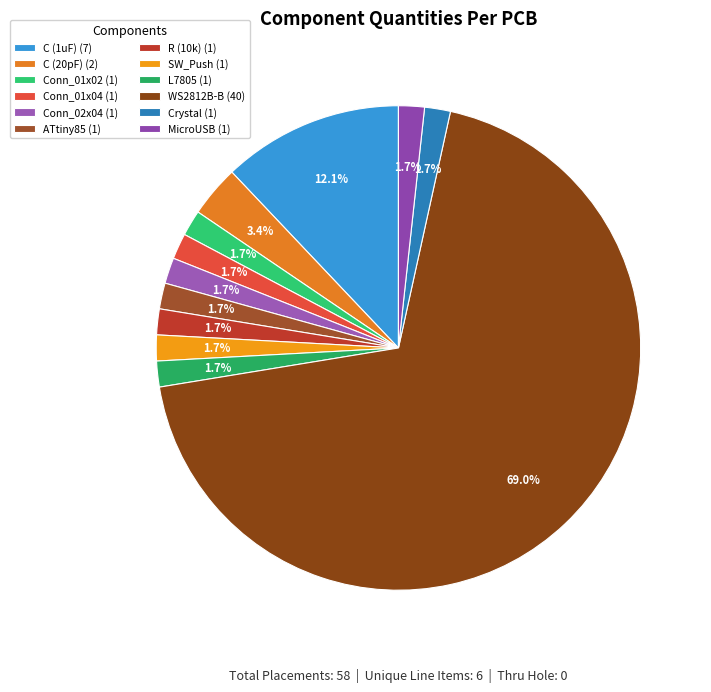

Which category has the biggest portion of the pie?

WS2812B-B